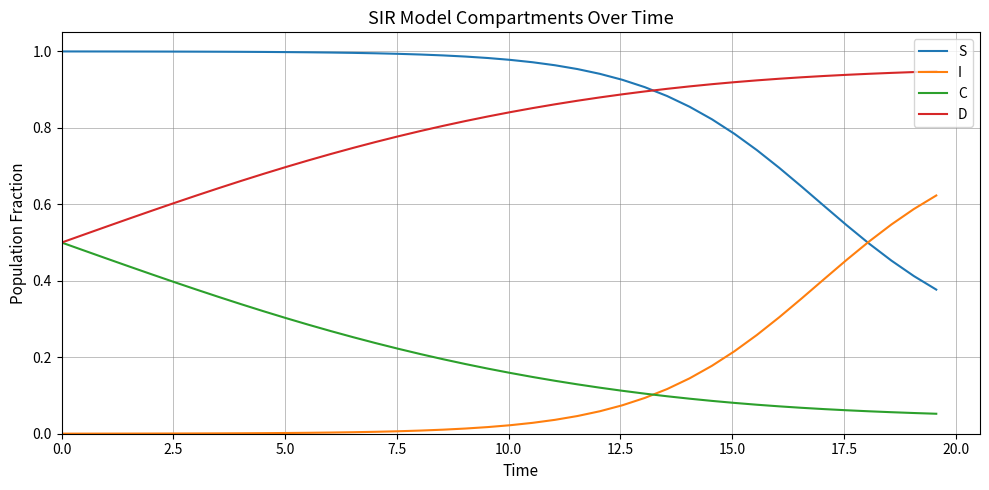

Which series has the largest total across all categories?

S